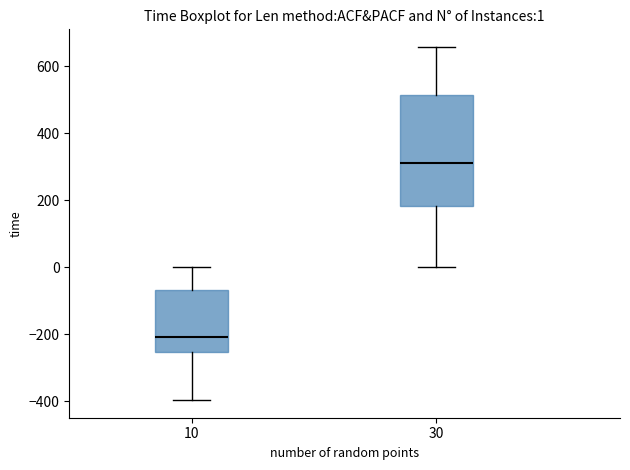

Which box's median line is the lowest?

10